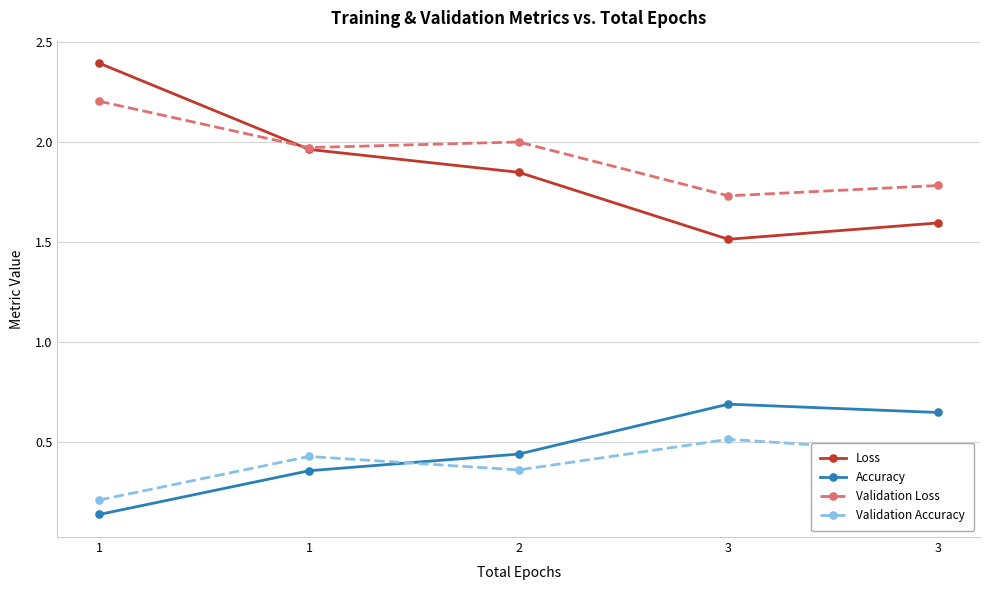

Which category has the lowest value across all series?

1